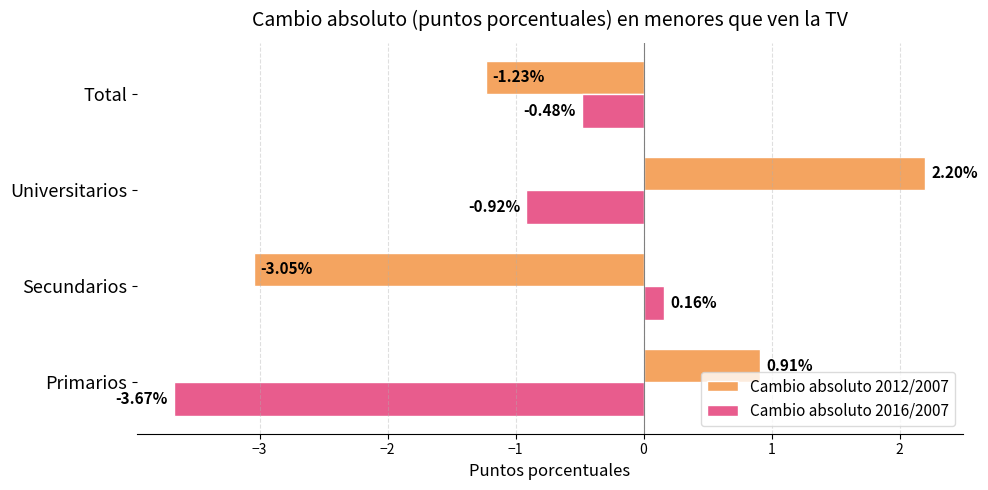

What is the difference between the maximum and minimum values in the Cambio absoluto 2012/2007 series?

5.2